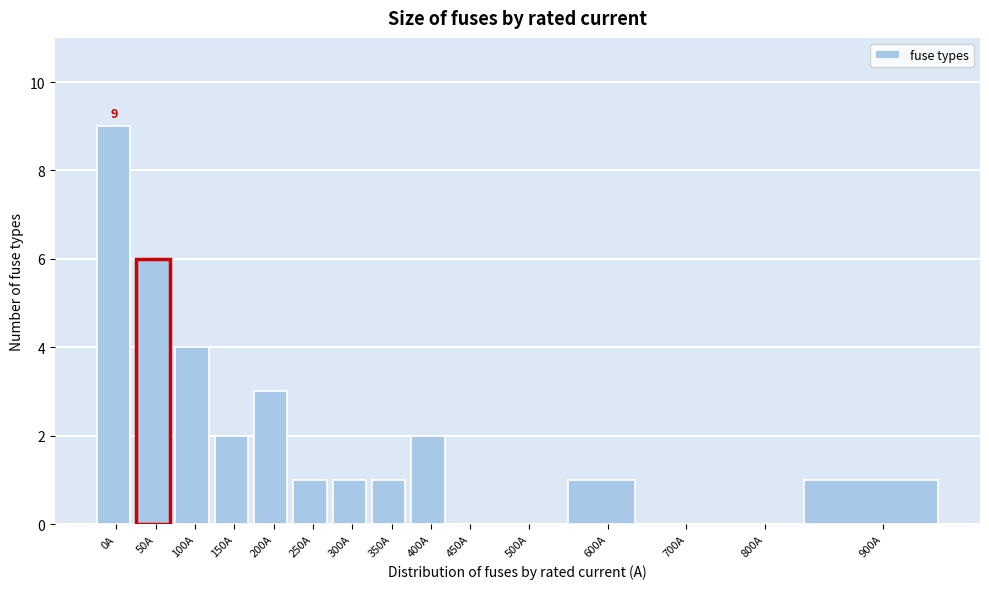

Read the value at 100A.

4